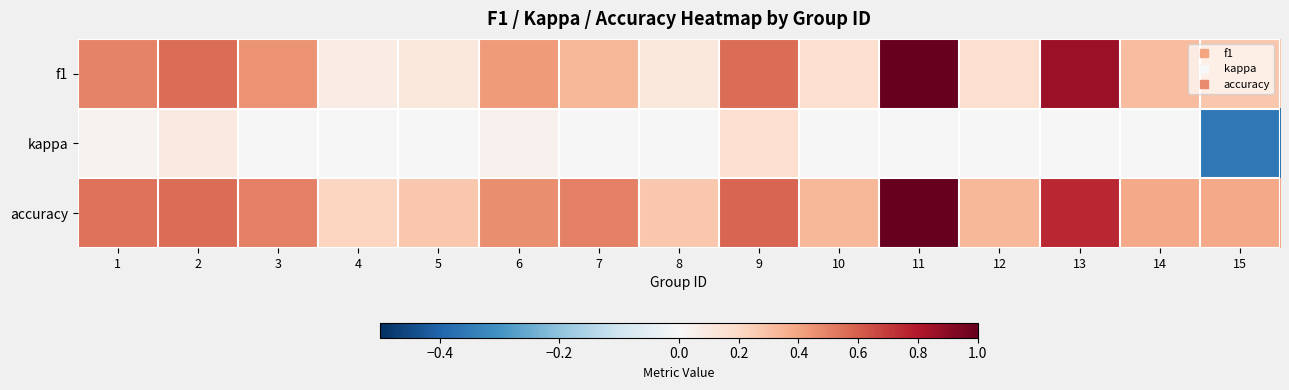

Which series has the largest range (max minus min)?

f1